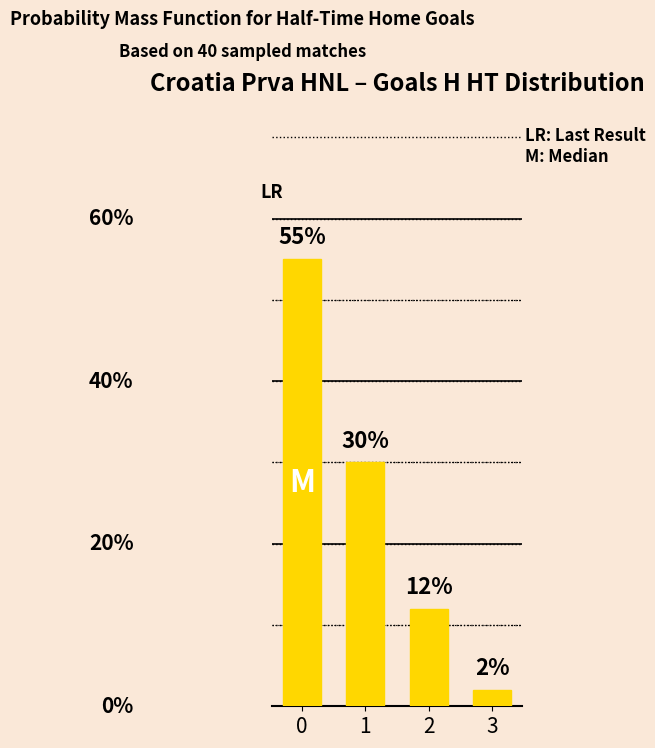

List the labels in order of value, largest first.

0, 1, 2, 3